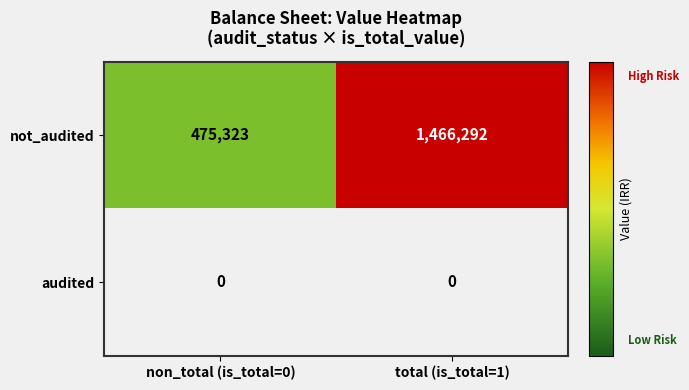

What is the difference between the maximum and minimum values in the not_audited series?

990969